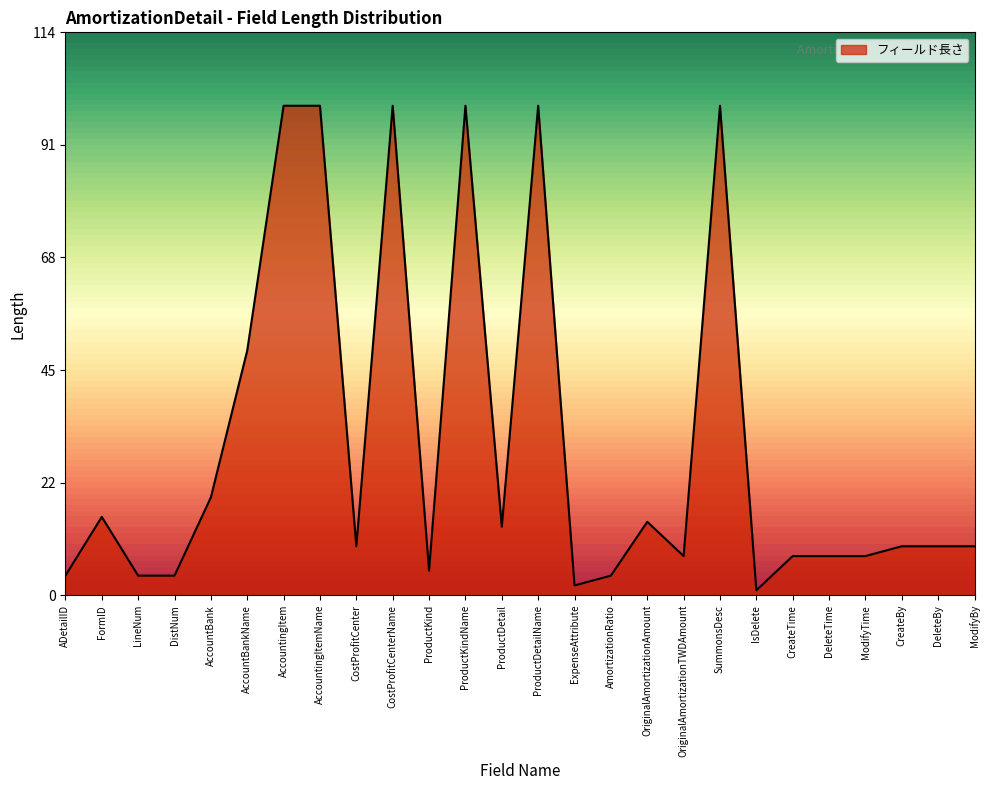

Reading left to right, list all the values displayed in this chart.

4	16	4	4	20	50	100	100	10	100	5	100	14	100	2	4	15	8	100	1	8	8	8	10	10	10